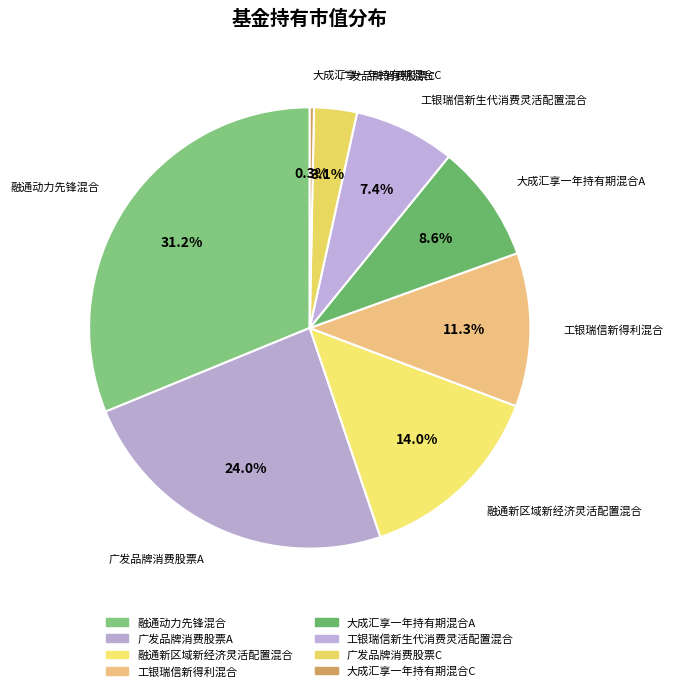

How many segments does this pie chart have?

8